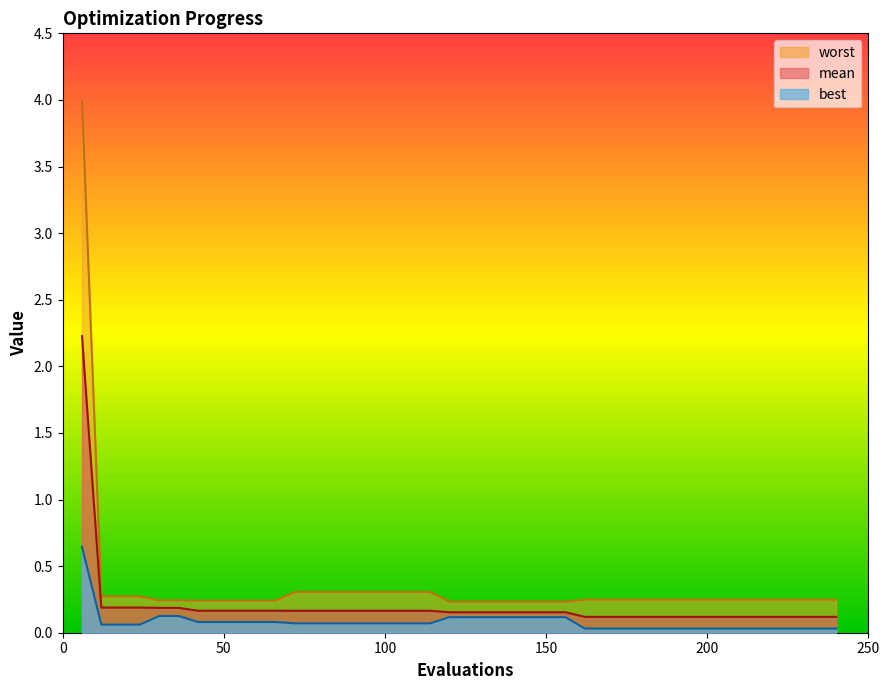

List the series in order of their peak value, highest first.

worst, mean, best